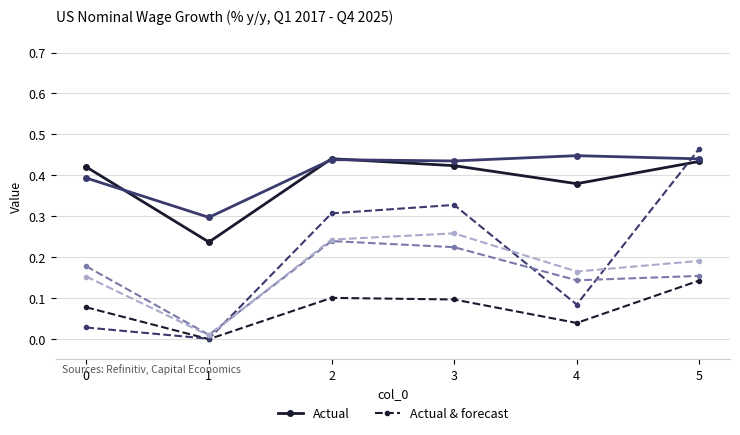

What is the total value across all series at 2?

1.8